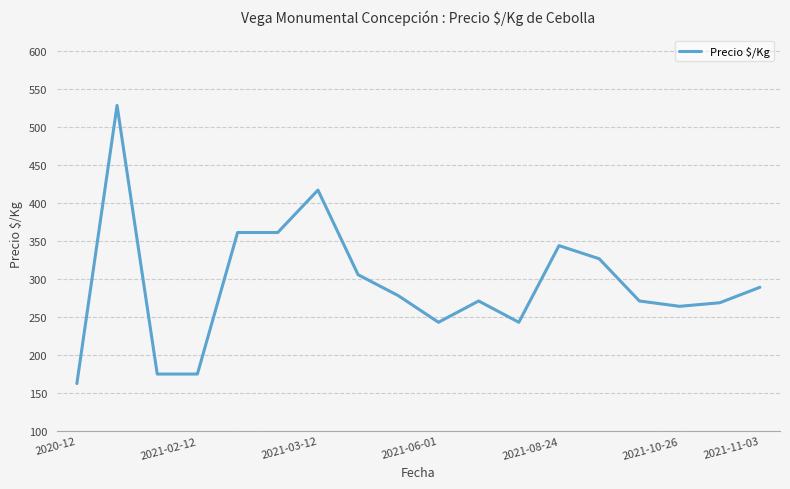

What is the smallest value displayed?

162.5